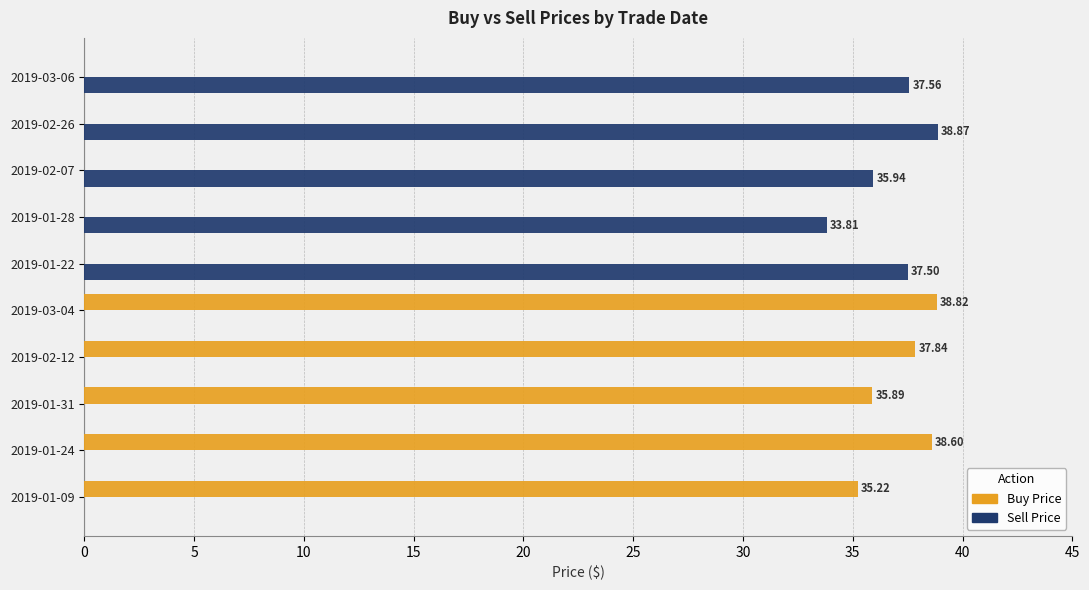

Which series changed the most between 2019-01-24 and 2019-02-12?

Buy Price